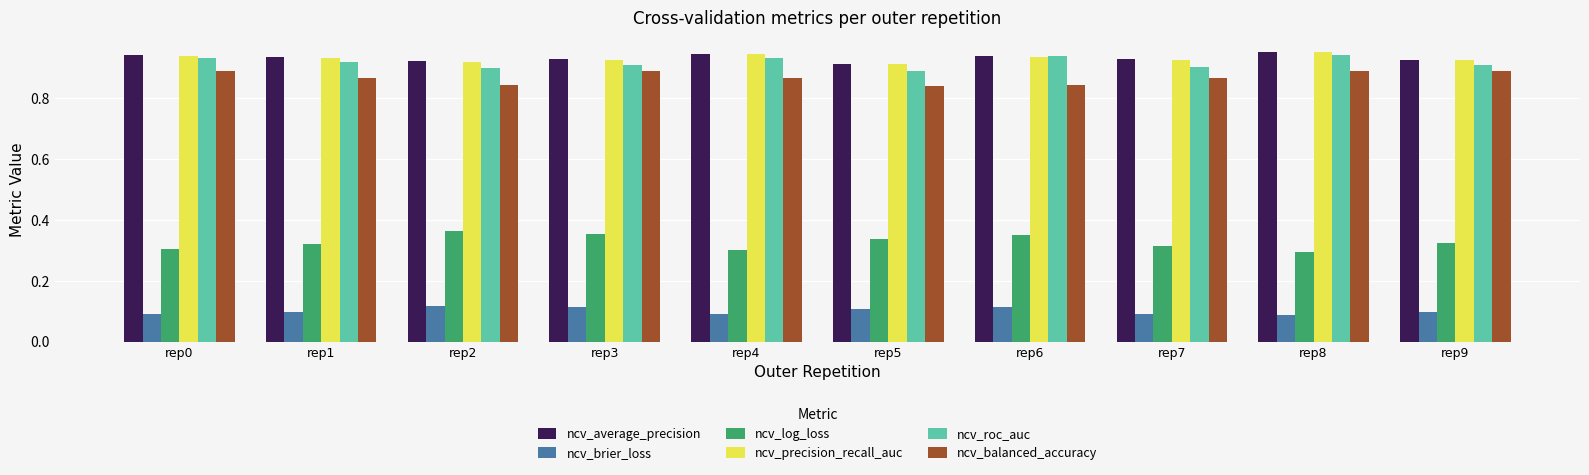

How many series are shown in this chart?

6